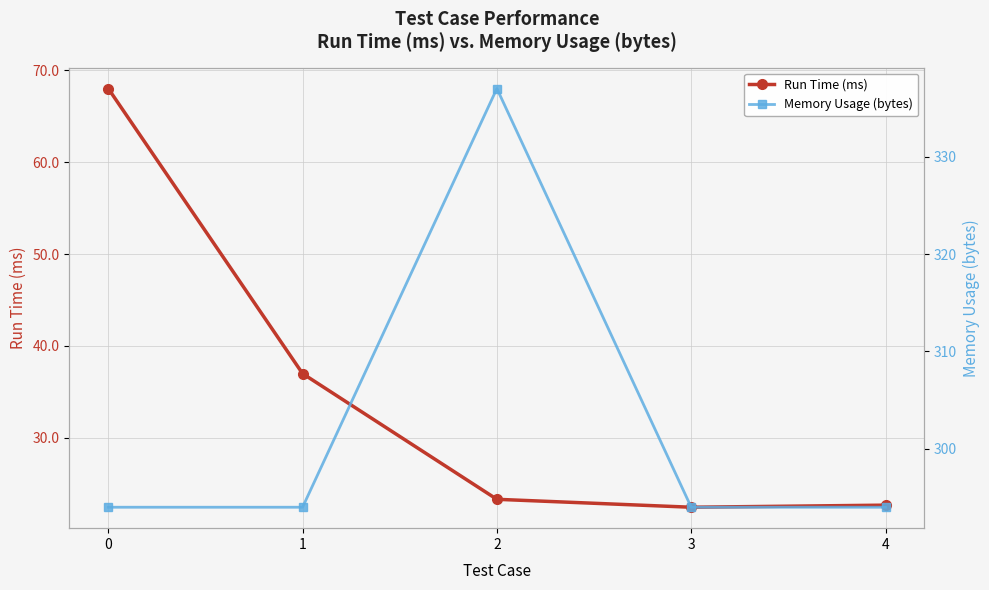

Reading left to right, what are all the values shown in this chart?

Run Time (ms): 68.0	37.0	23.3	22.4	22.6
Memory Usage (bytes): 294.0	294.0	337.0	294.0	294.0